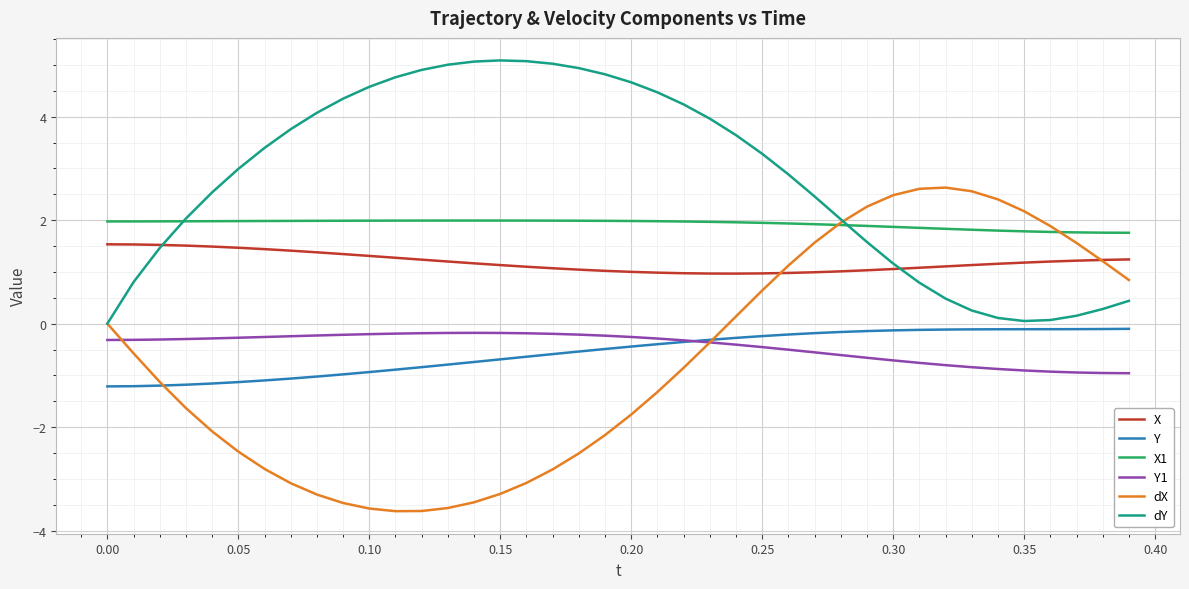

What is the smallest value displayed?

-3.6